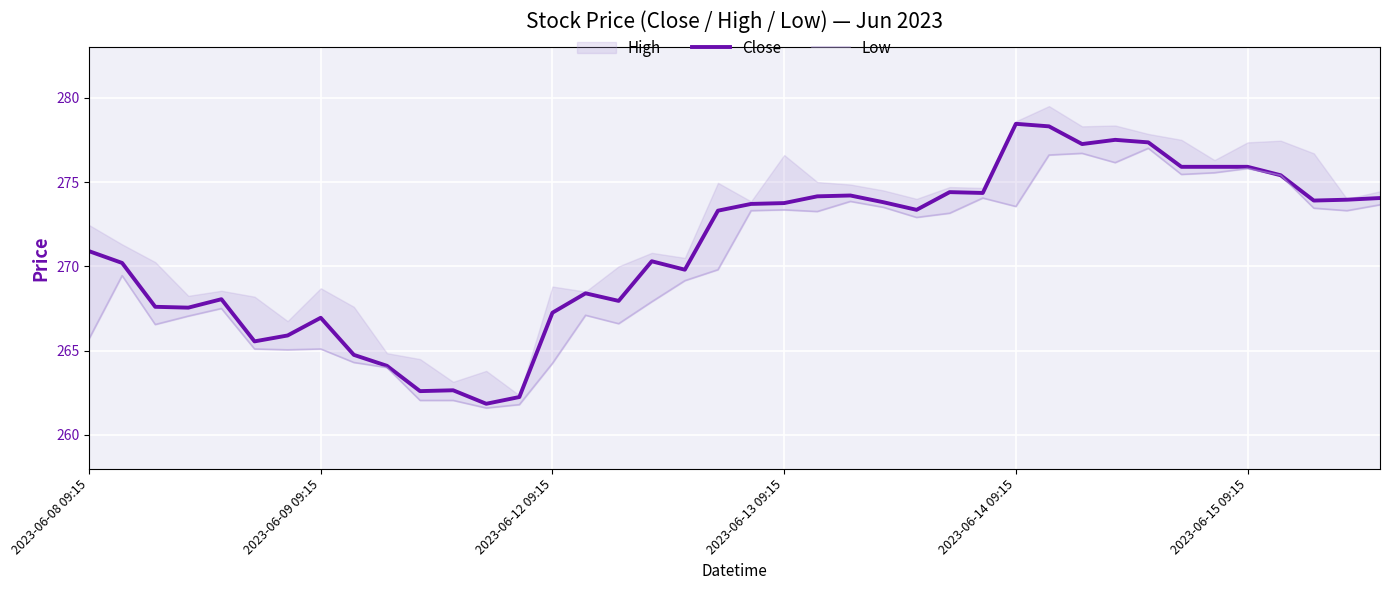

At which label does Low reach its minimum?

12